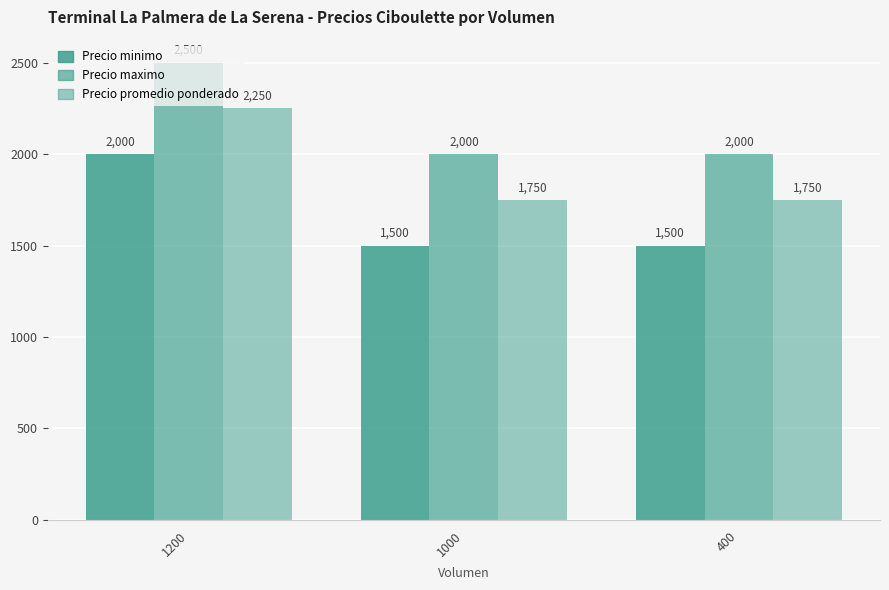

What is the sum of all Precio promedio ponderado values?

5750